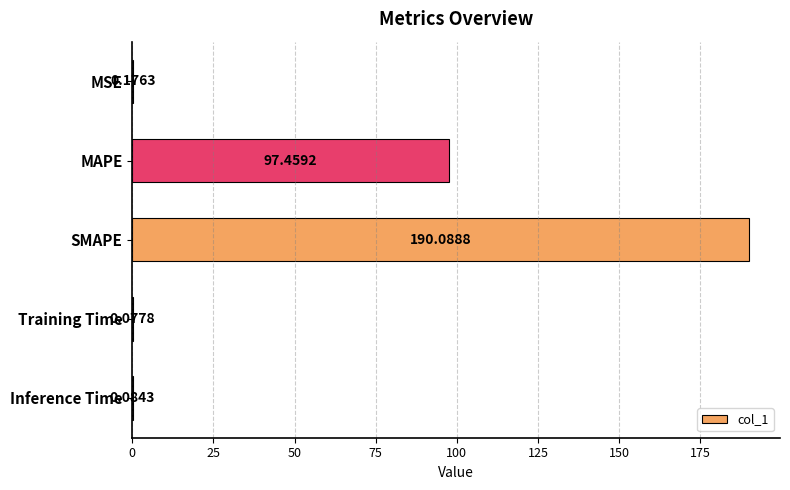

Where is the data nearest to the value 95?

MAPE